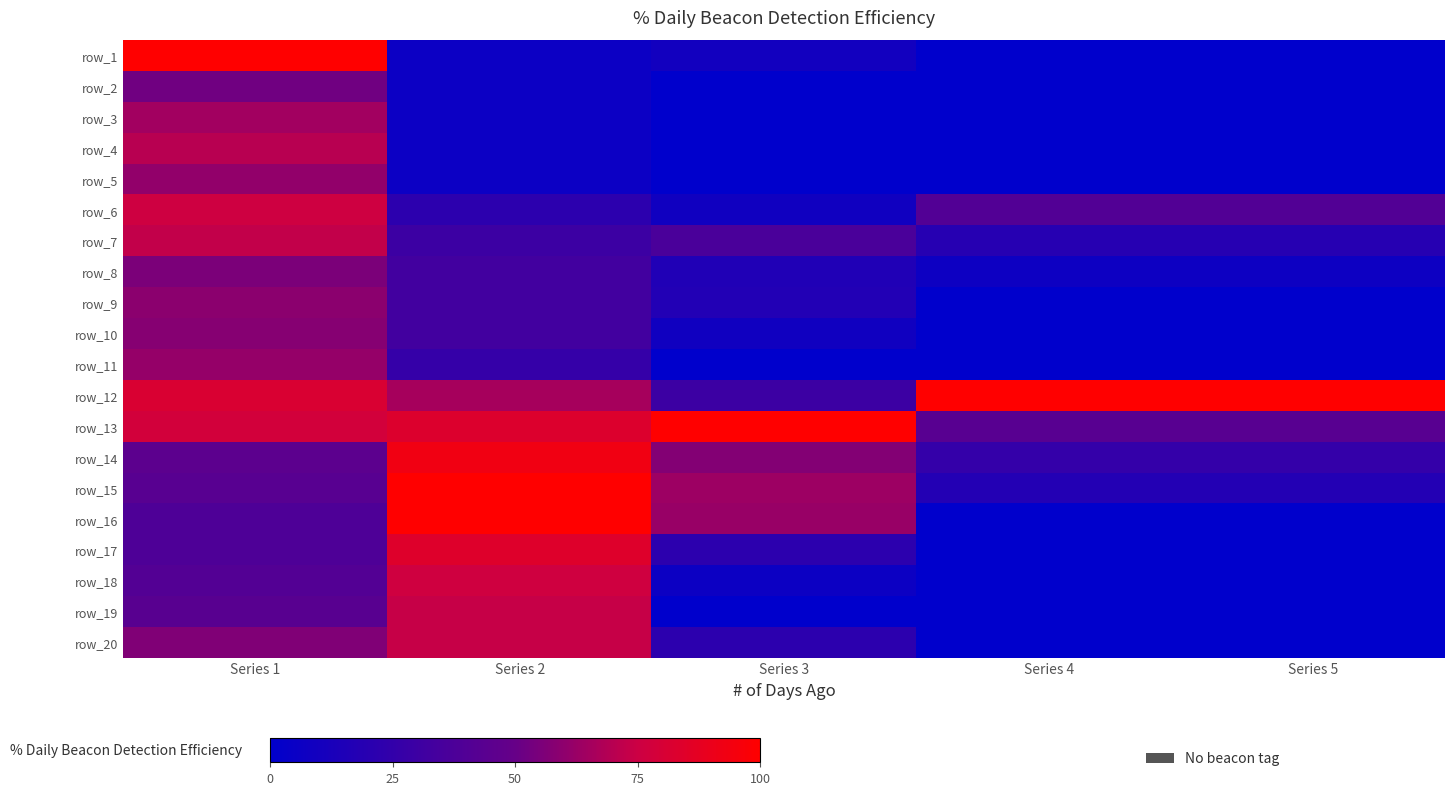

What is the greatest value displayed?

100.0